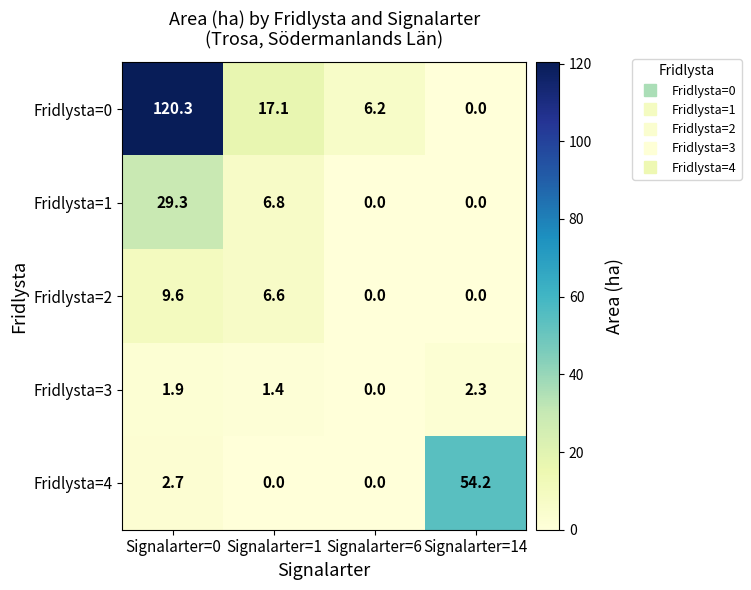

How many data points does each series have?

4